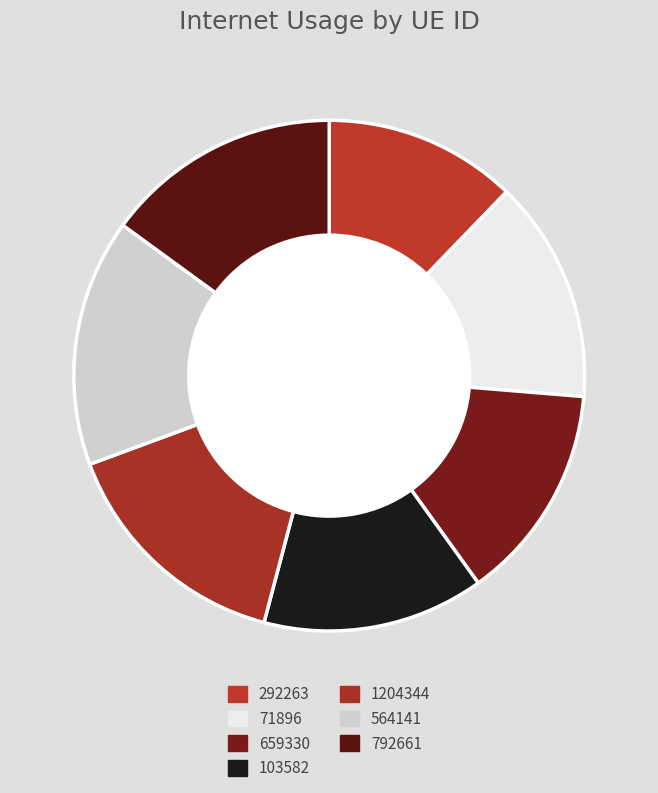

Does 71896 account for over 50% of the chart?

No